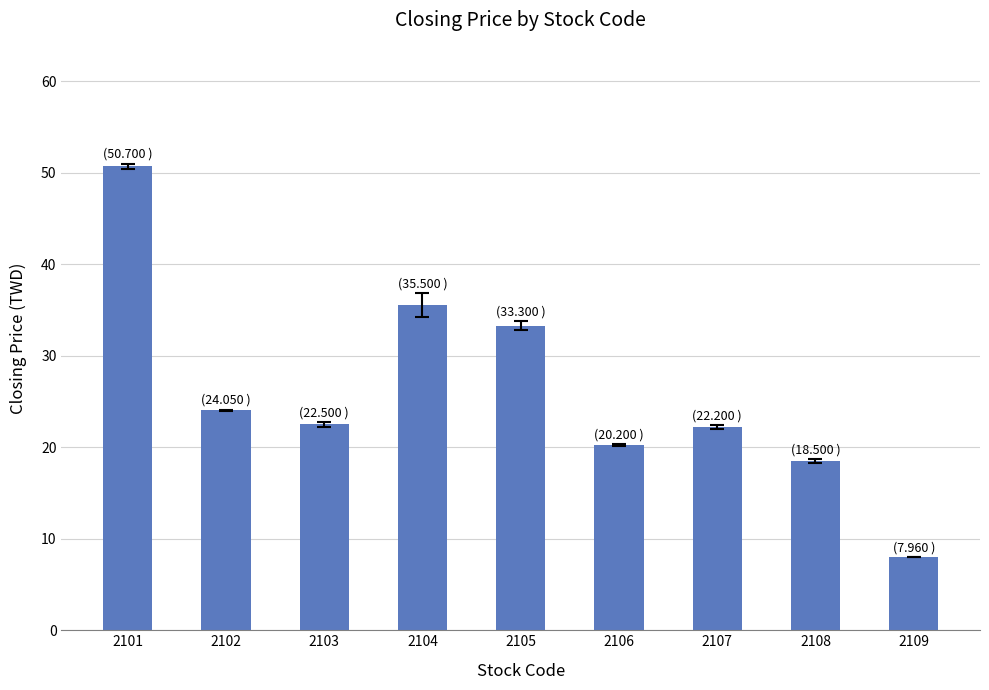

What is the smallest value displayed?

8.0